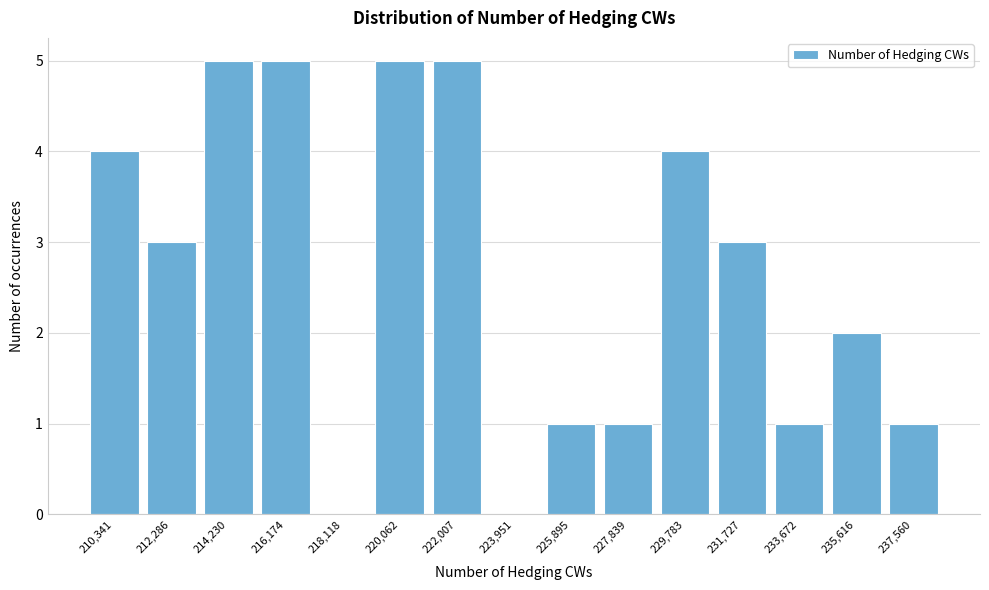

Reading left to right, extract all data points from this chart.

210,341=4	212,286=3	214,230=5	216,174=5	218,118=0	220,062=5	222,007=5	223,951=0	225,895=1	227,839=1	229,783=4	231,727=3	233,672=1	235,616=2	237,560=1